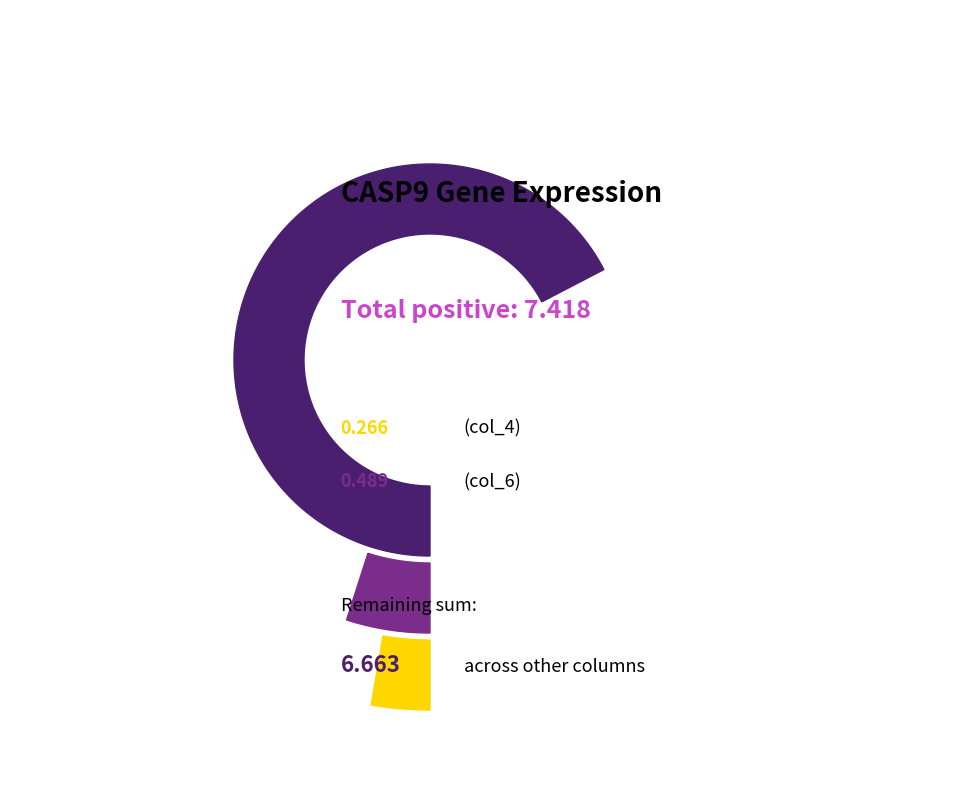

The col_30 slice represents 15% of the pie. True or false?

False